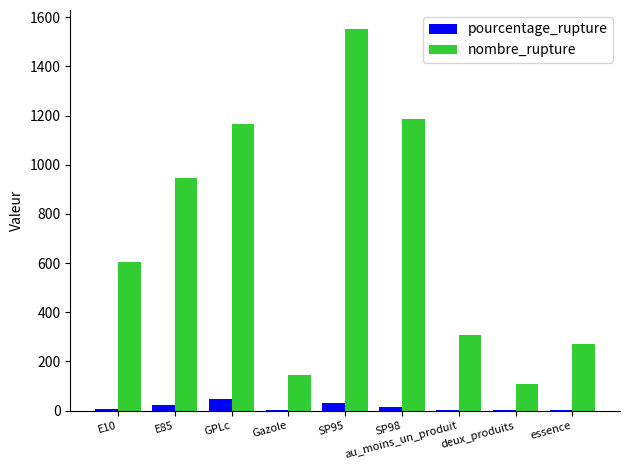

At which category is the sum across all series the highest?

SP95